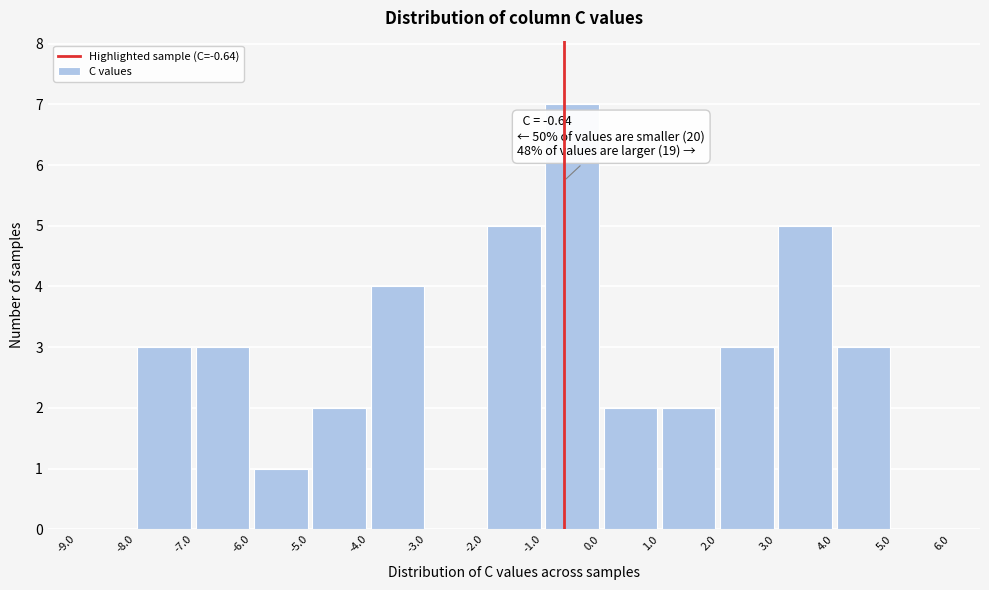

Which range on the x-axis has the tallest bar?

-1.0 to 0.0